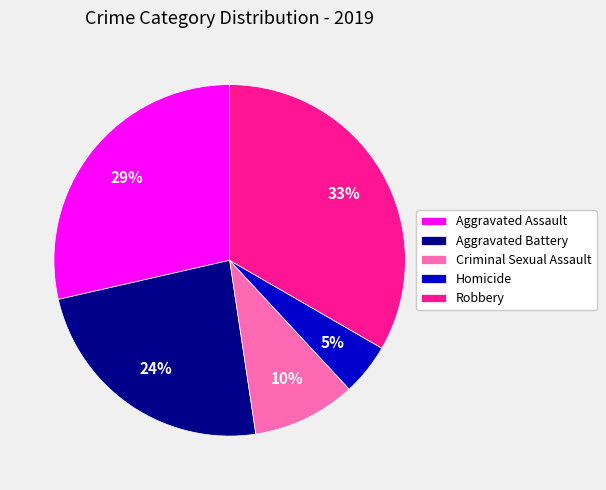

Count the number of slices in the pie.

5